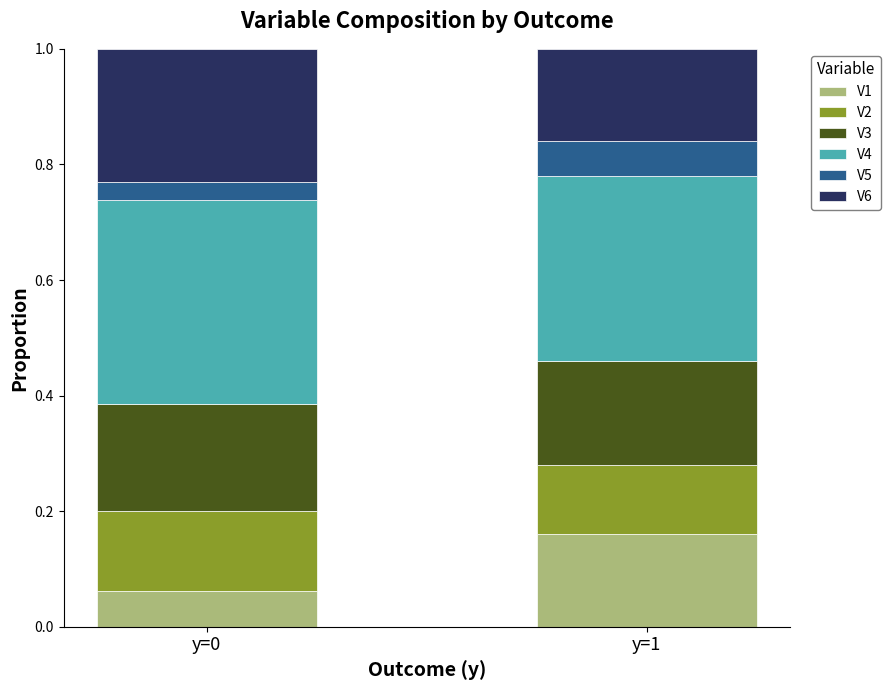

How many categories are shown in the chart?

2